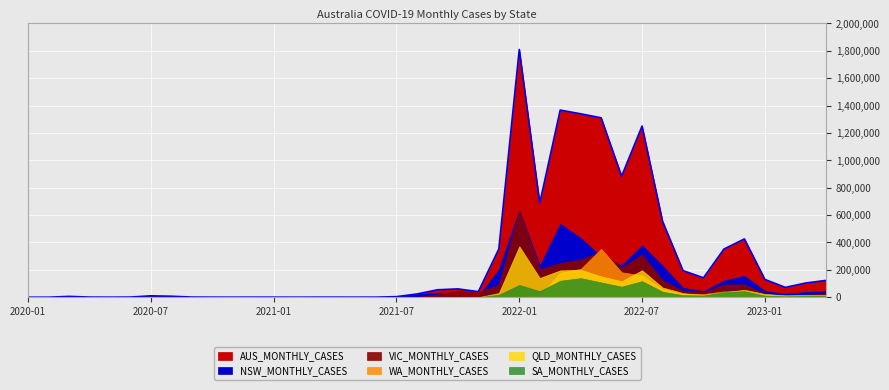

What is the approximate value of WA_MONTHLY_CASES at 2021-07, to the nearest 10?

30